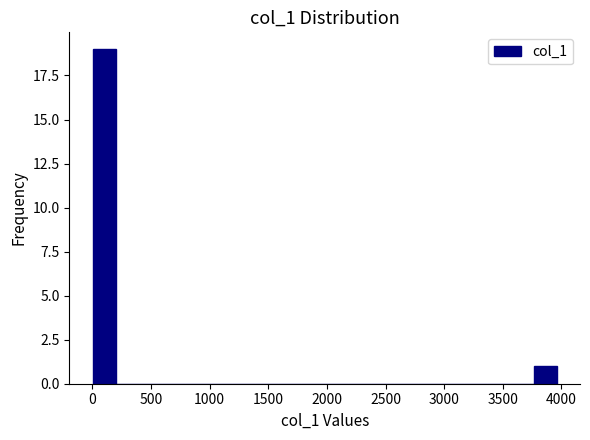

Read against the x-axis, roughly where is the centre of the tallest bar?

100